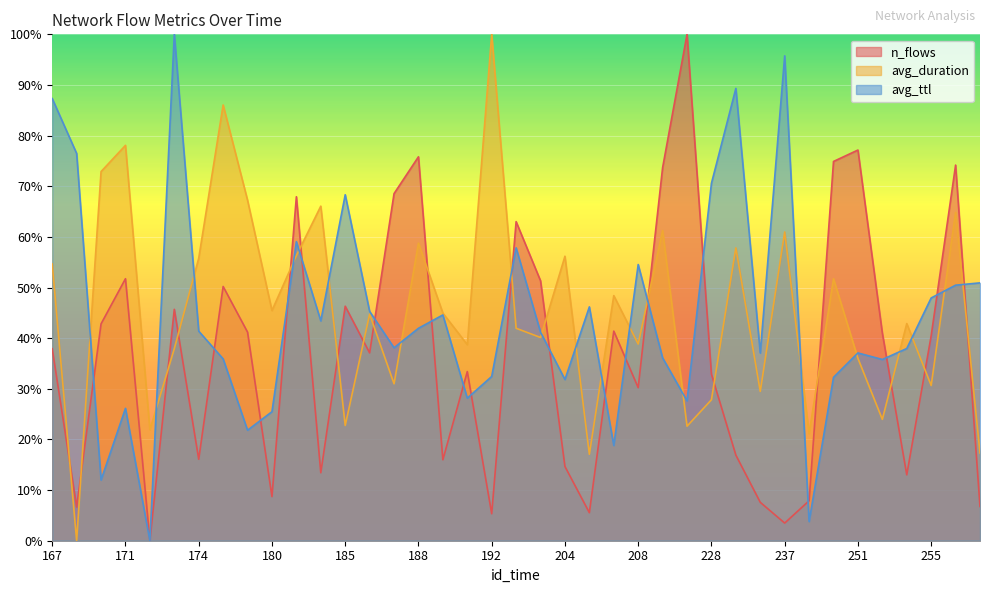

How many lines are shown in the chart?

3